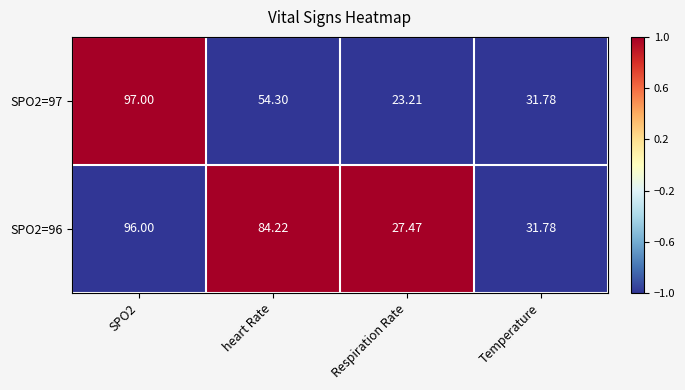

At which label is SPO2=97 closest to 60?

heart Rate